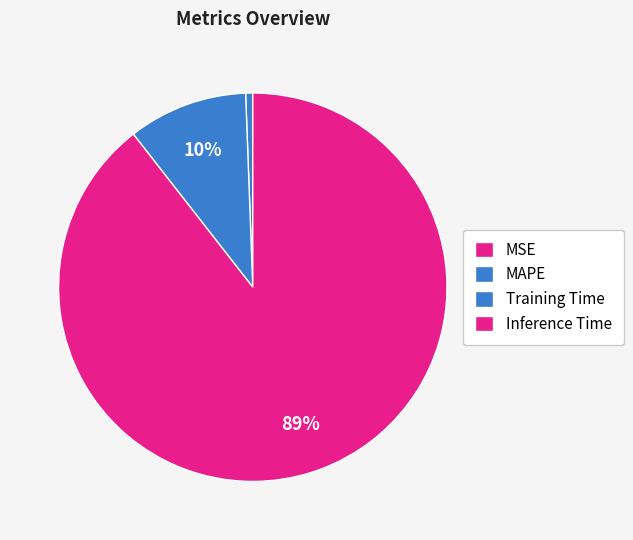

To the nearest percent, what percentage of the pie is Inference Time?

89%